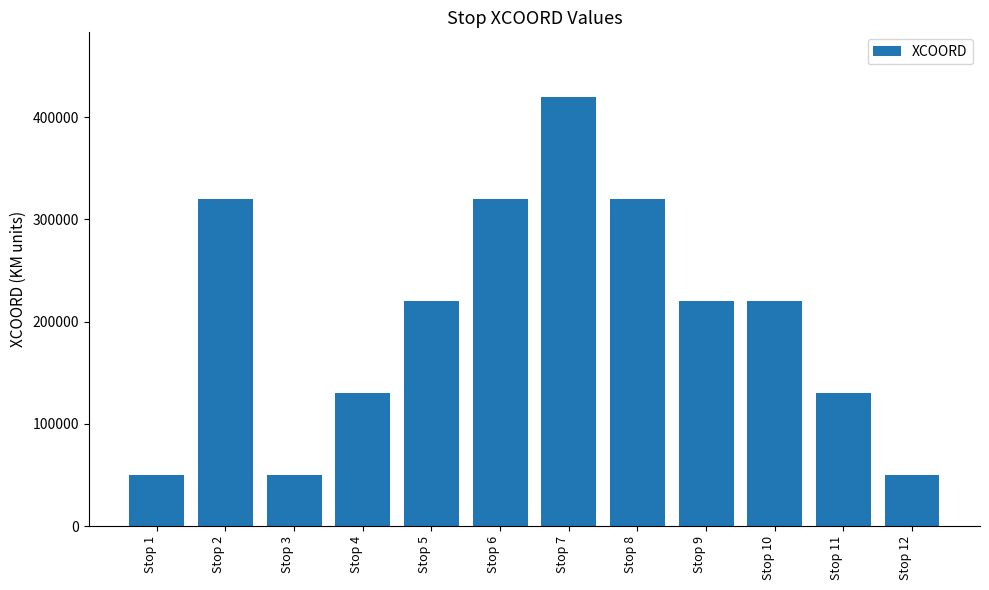

True or false: the data shows 16478 at Stop 12.

False